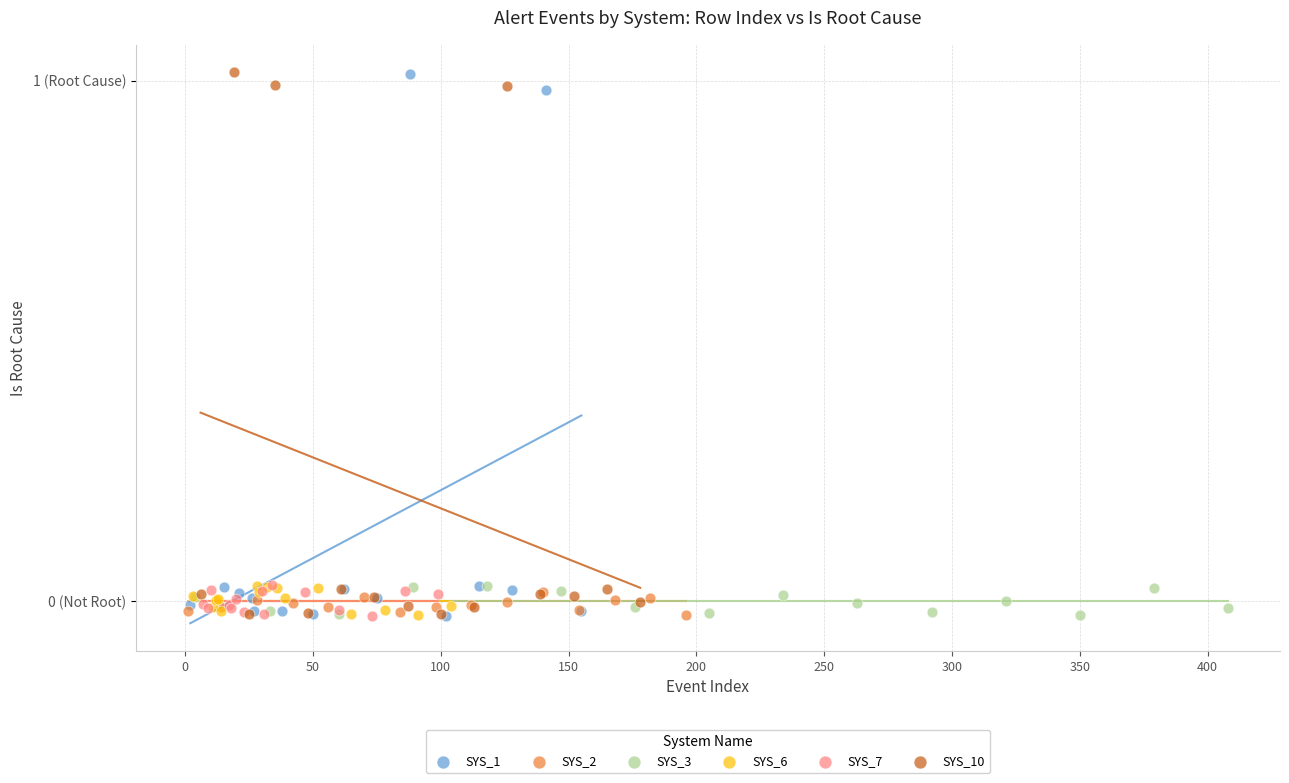

What are all the series names shown in the legend?

SYS_1, SYS_2, SYS_3, SYS_6, SYS_7, SYS_10